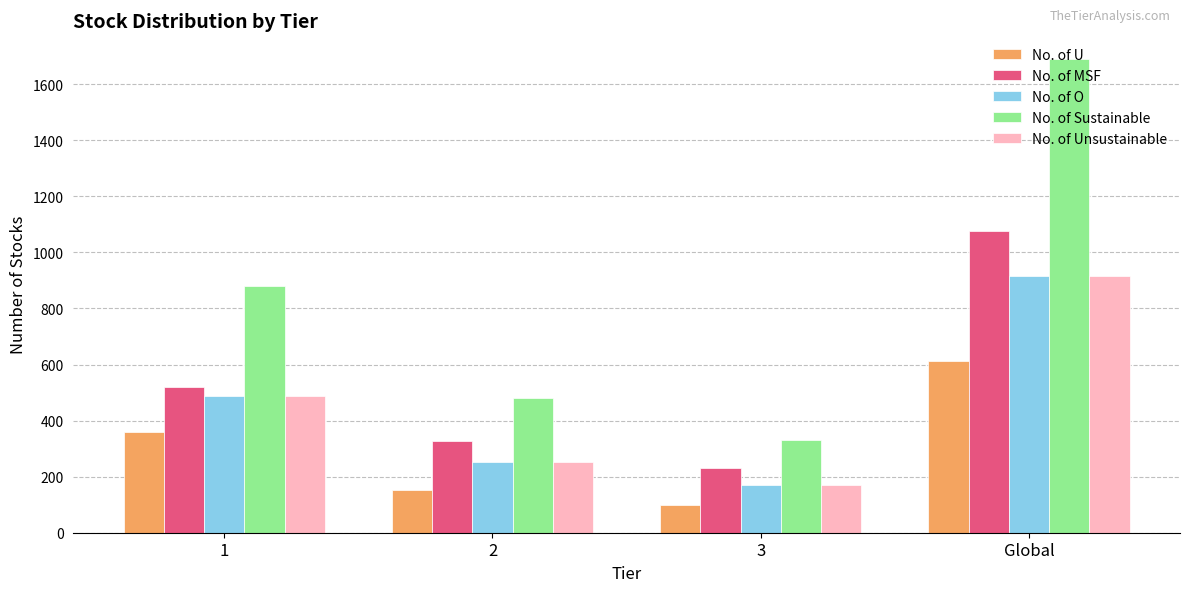

Reading left to right, what are all the values shown in this chart?

No. of U: 1=359	2=153	3=100	Global=612
No. of MSF: 1=520	2=327	3=231	Global=1078
No. of O: 1=489	2=254	3=172	Global=915
No. of Sustainable: 1=879	2=480	3=331	Global=1690
No. of Unsustainable: 1=489	2=254	3=172	Global=915